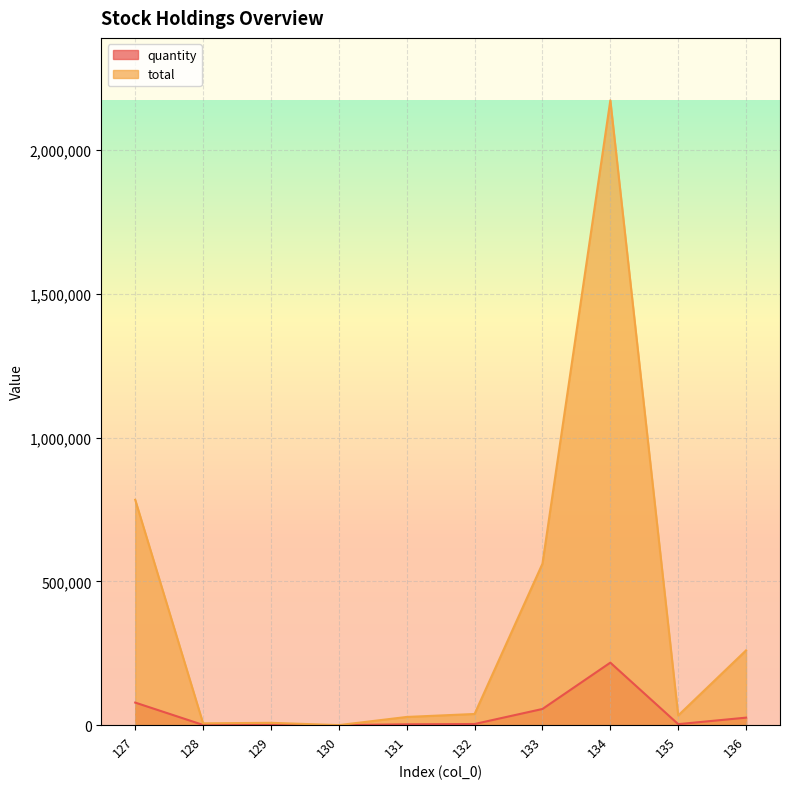

What is the spread (max minus min) of values at 128?

5580